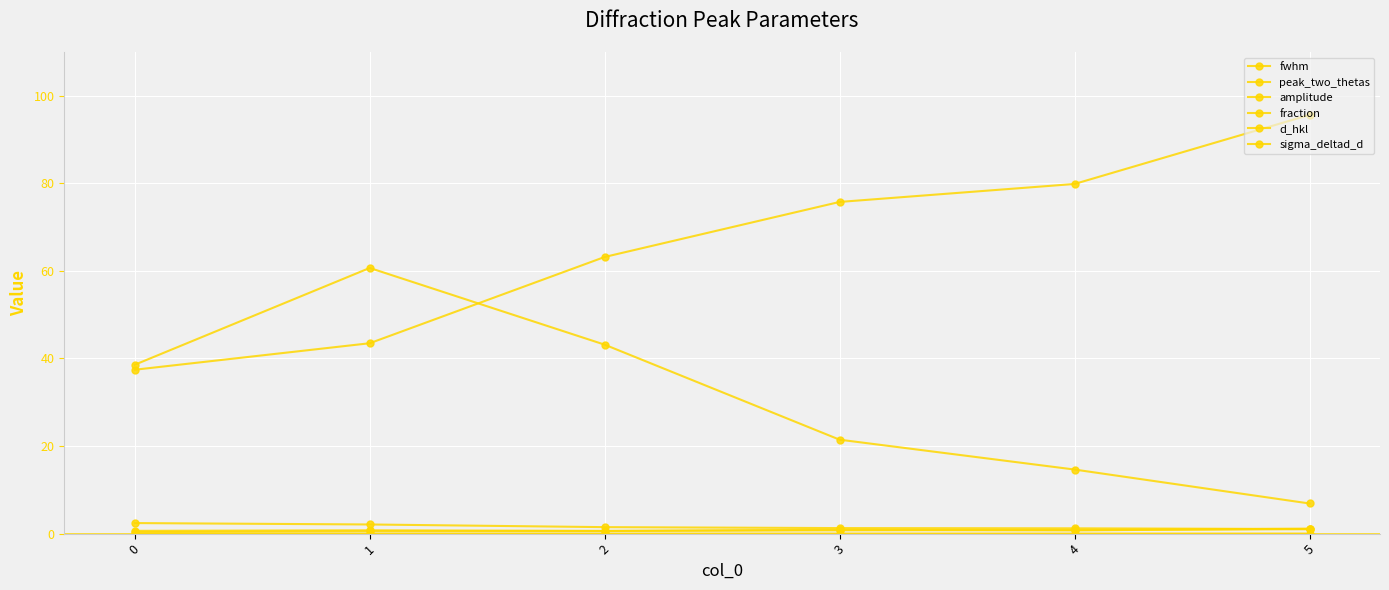

Does the chart have visible grid lines?

Yes